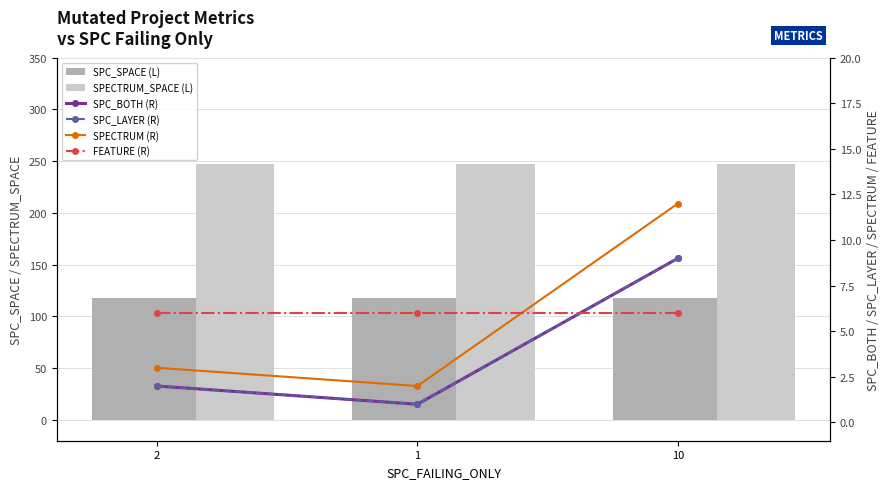

What position from the right is 10?

1